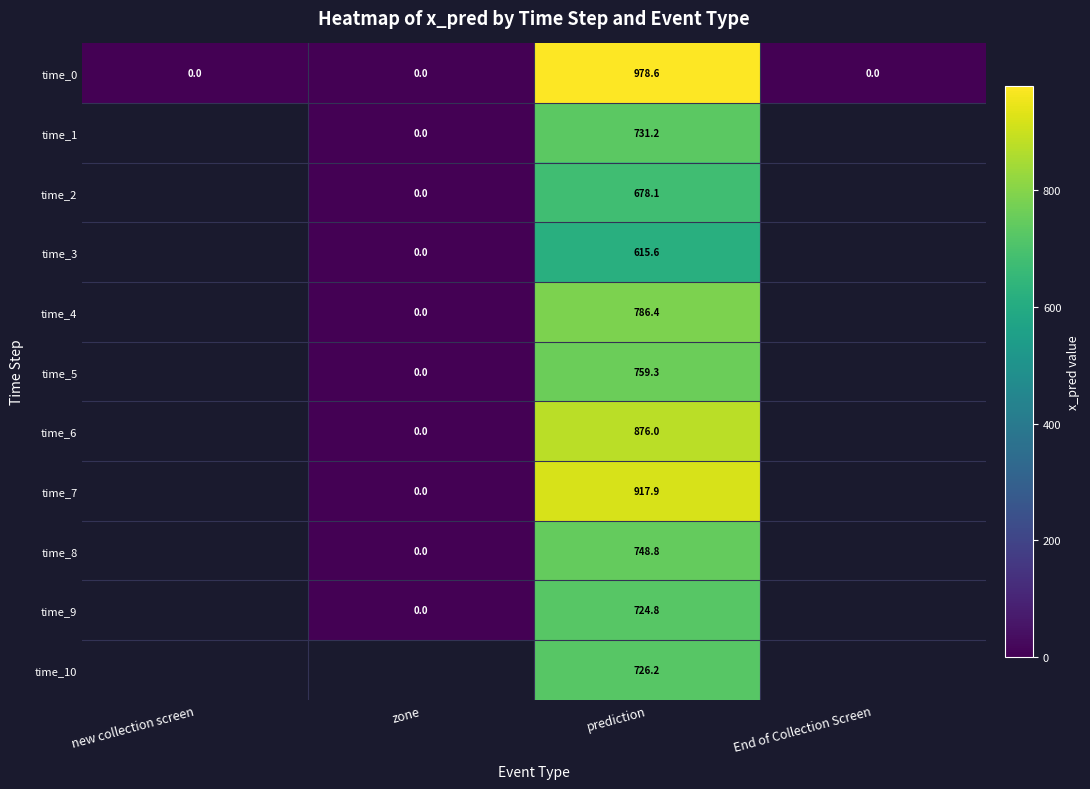

The value of time_1 at prediction is 380.2. True or false?

False